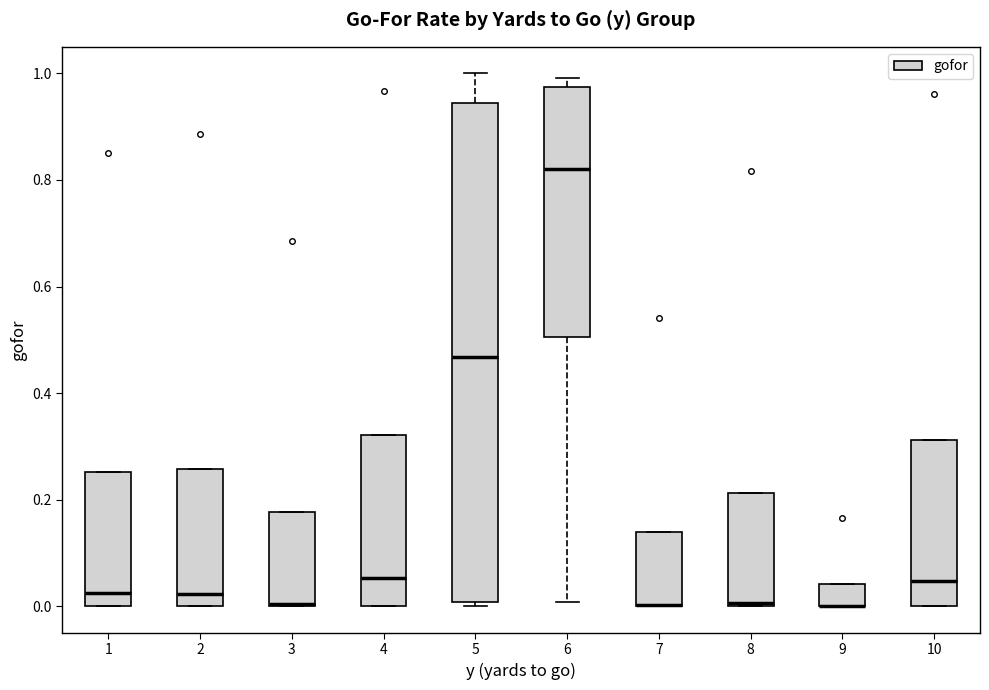

Comparing the boxes themselves (not the whiskers), which one is the tallest?

5